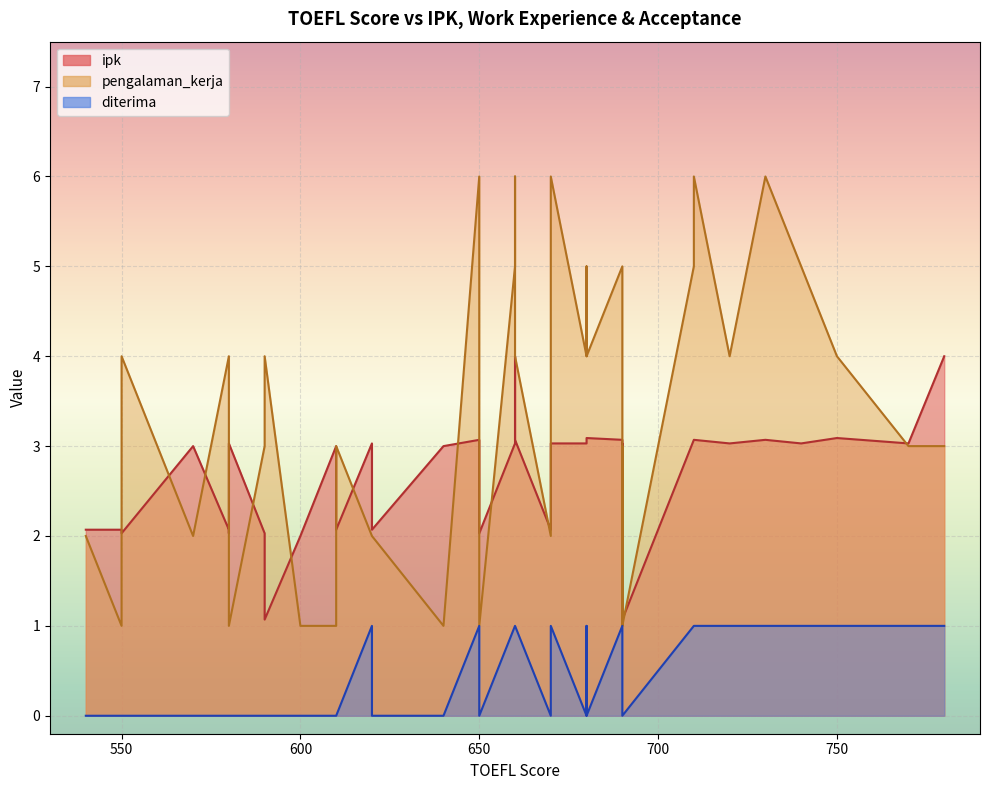

What is the sum of all pengalaman_kerja values?

137.0